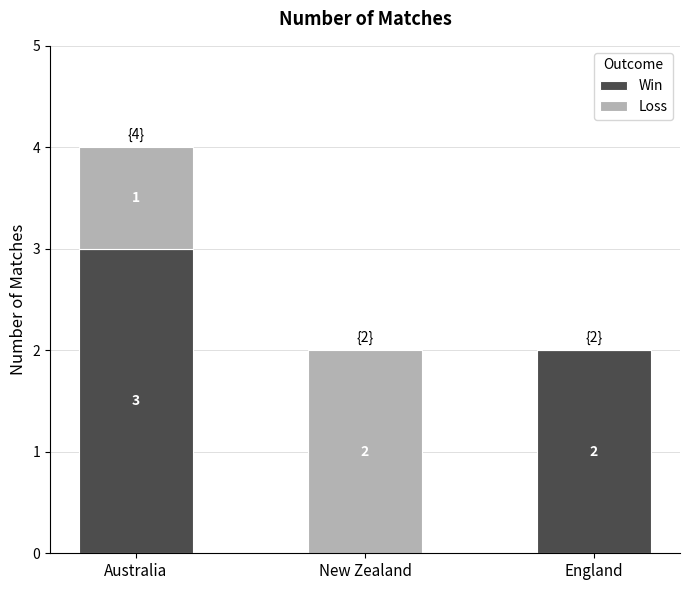

What is the total value across all series at England?

2